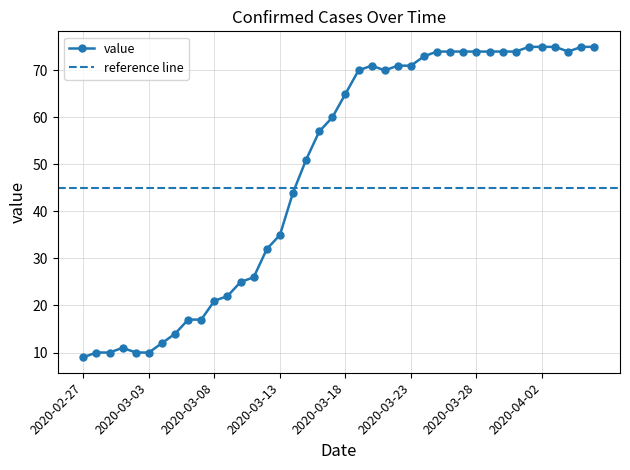

List the labels in order of value, smallest first.

2020-02-27, 2020-02-28, 2020-02-29, 2020-03-02, 2020-03-03, 2020-03-01, 2020-03-04, 2020-03-05, 2020-03-06, 2020-03-07, 2020-03-08, 2020-03-09, 2020-03-10, 2020-03-11, 2020-03-12, 2020-03-13, 2020-03-14, 2020-03-15, 2020-03-16, 2020-03-17, 2020-03-18, 2020-03-19, 2020-03-21, 2020-03-20, 2020-03-22, 2020-03-23, 2020-03-24, 2020-03-25, 2020-03-26, 2020-03-27, 2020-03-28, 2020-03-29, 2020-03-30, 2020-03-31, 2020-04-04, 2020-04-01, 2020-04-02, 2020-04-03, 2020-04-05, 2020-04-06